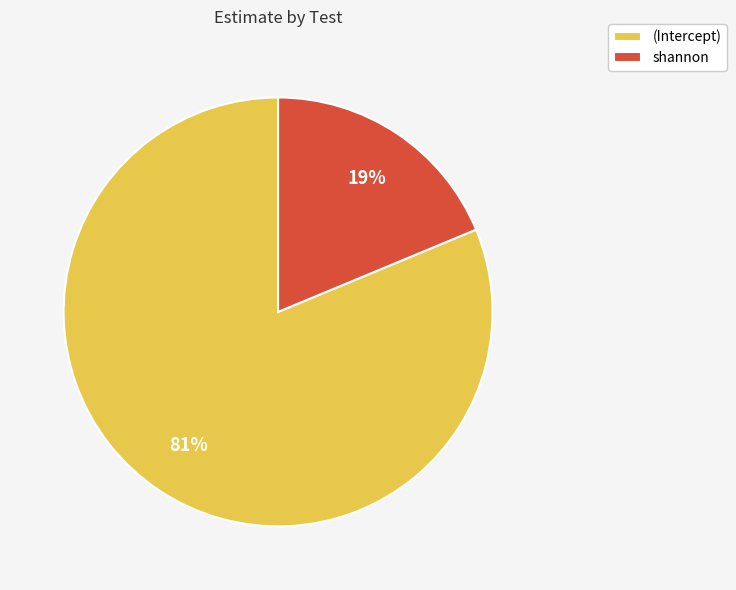

Approximately how many times larger is the value at (Intercept) compared to shannon?

4.3